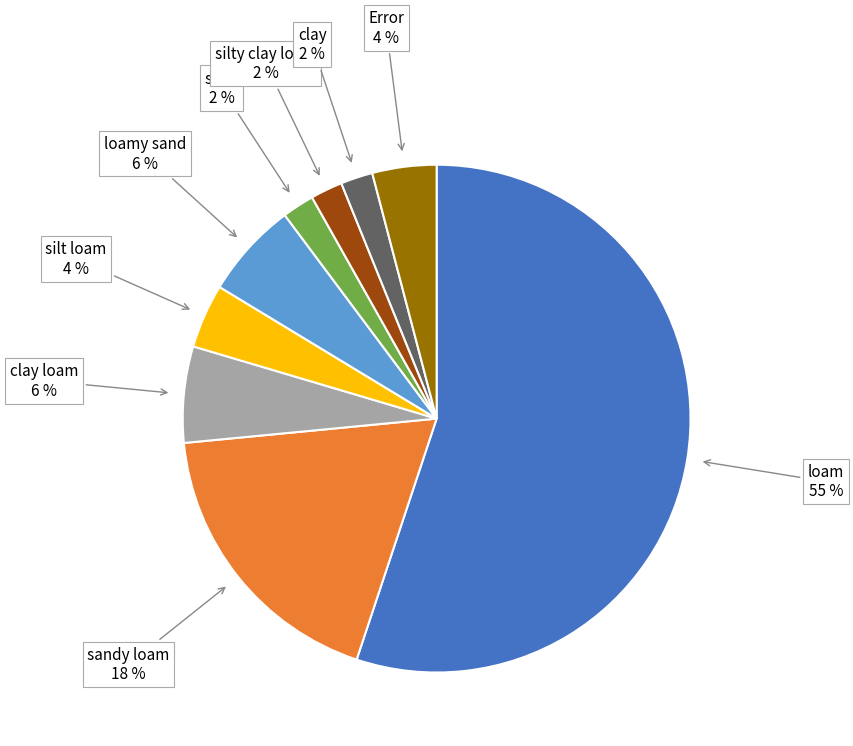

How many slices are in this pie chart?

9